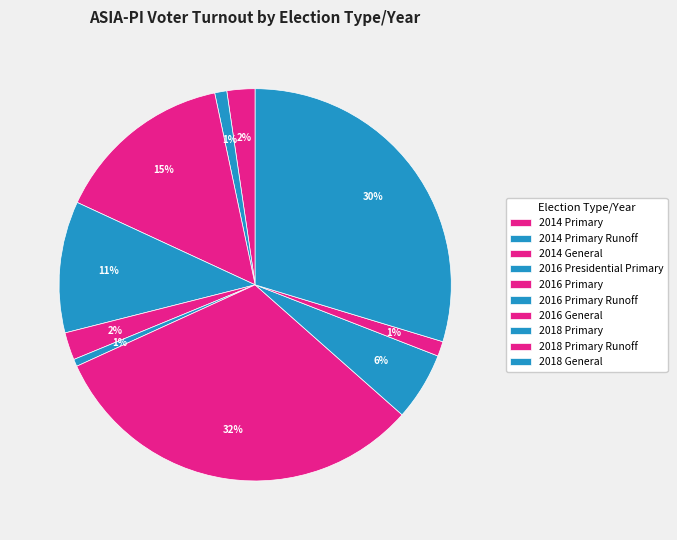

What percentage is the 2016 Presidential Primary slice, to the nearest percent?

11%